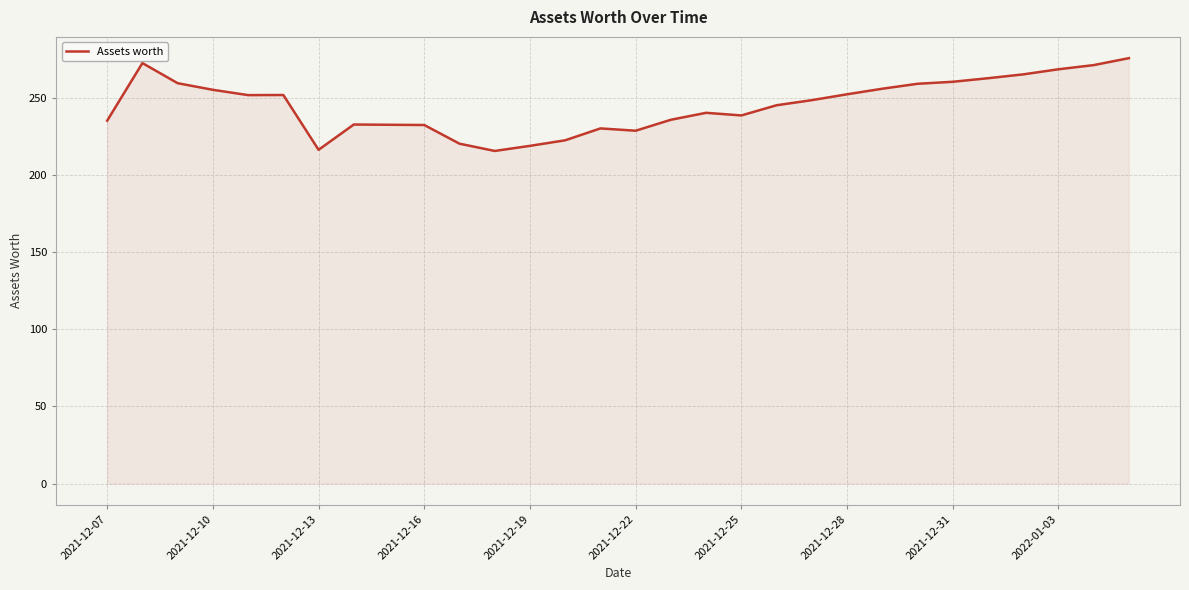

What is the average value?

245.0